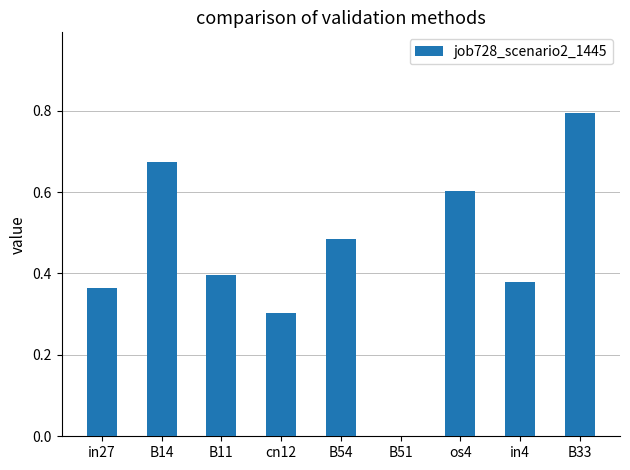

Does the chart contain stacked bars?

No